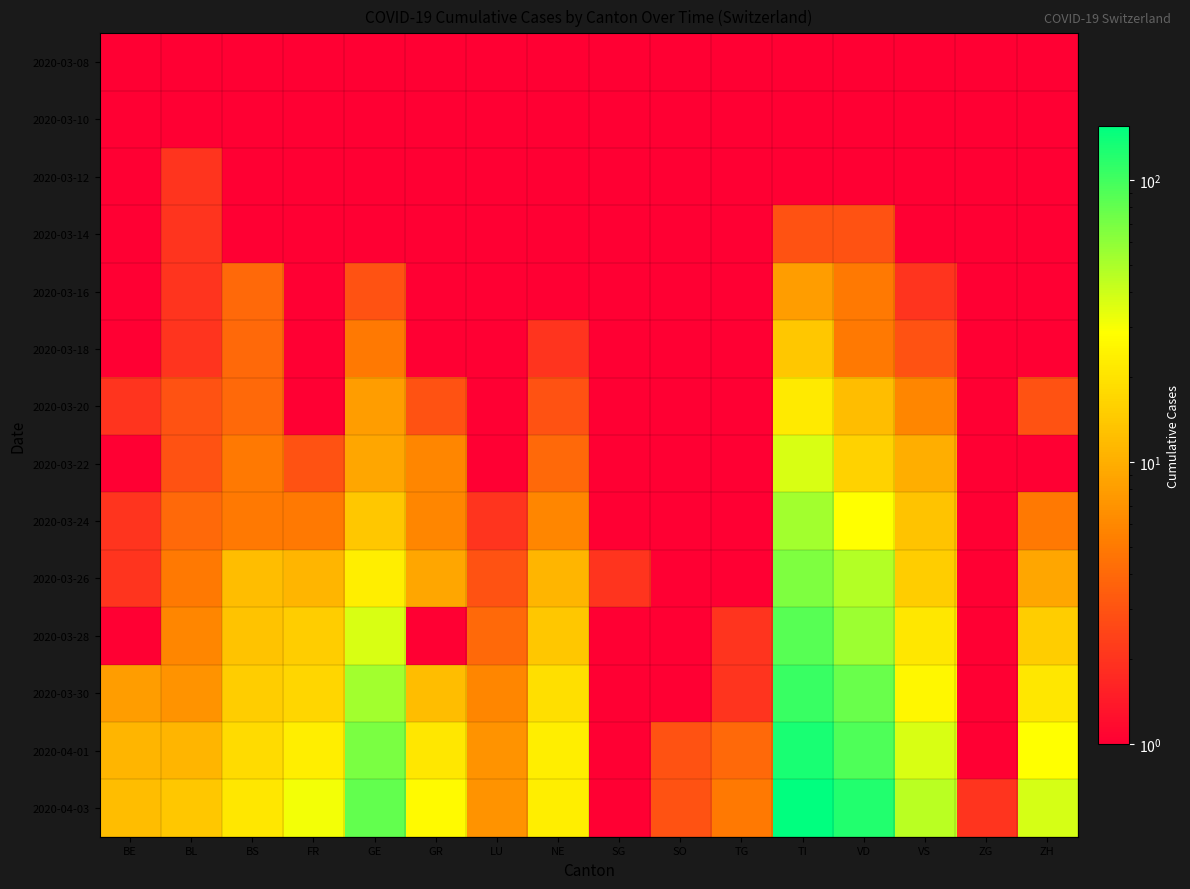

Reading left to right, list all the values displayed in this chart.

2020-03-08: BE=0	BL=1	BS=0	FR=0	GE=0	GR=0	LU=0	NE=0	SG=0	SO=0	TG=0	TI=0	VD=0	VS=0	ZG=0	ZH=0
2020-03-10: BE=0	BL=1	BS=1	FR=0	GE=1	GR=0	LU=0	NE=0	SG=0	SO=0	TG=0	TI=1	VD=1	VS=0	ZG=0	ZH=0
2020-03-12: BE=0	BL=2	BS=1	FR=0	GE=1	GR=0	LU=0	NE=0	SG=0	SO=0	TG=0	TI=0	VD=0	VS=1	ZG=0	ZH=0
2020-03-14: BE=0	BL=2	BS=1	FR=0	GE=1	GR=0	LU=0	NE=0	SG=0	SO=0	TG=0	TI=3	VD=3	VS=1	ZG=0	ZH=0
2020-03-16: BE=1	BL=2	BS=4	FR=0	GE=3	GR=0	LU=0	NE=0	SG=0	SO=0	TG=0	TI=8	VD=5	VS=2	ZG=0	ZH=1
2020-03-18: BE=1	BL=2	BS=4	FR=1	GE=5	GR=1	LU=0	NE=2	SG=0	SO=0	TG=0	TI=14	VD=5	VS=3	ZG=0	ZH=0
2020-03-20: BE=2	BL=3	BS=4	FR=1	GE=8	GR=3	LU=0	NE=3	SG=0	SO=0	TG=0	TI=22	VD=12	VS=6	ZG=0	ZH=3
2020-03-22: BE=0	BL=3	BS=5	FR=3	GE=9	GR=6	LU=1	NE=4	SG=0	SO=0	TG=0	TI=37	VD=16	VS=10	ZG=0	ZH=0
2020-03-24: BE=2	BL=4	BS=5	FR=5	GE=14	GR=6	LU=2	NE=6	SG=0	SO=1	TG=1	TI=53	VD=29	VS=13	ZG=0	ZH=5
2020-03-26: BE=2	BL=5	BS=12	FR=11	GE=23	GR=9	LU=3	NE=11	SG=2	SO=1	TG=1	TI=67	VD=47	VS=15	ZG=0	ZH=9
2020-03-28: BE=0	BL=6	BS=13	FR=15	GE=37	GR=0	LU=4	NE=14	SG=0	SO=1	TG=2	TI=87	VD=55	VS=21	ZG=0	ZH=15
2020-03-30: BE=8	BL=7	BS=15	FR=17	GE=53	GR=12	LU=6	NE=19	SG=0	SO=0	TG=2	TI=105	VD=77	VS=26	ZG=1	ZH=21
2020-04-01: BE=11	BL=11	BS=18	FR=23	GE=68	GR=21	LU=7	NE=23	SG=1	SO=3	TG=4	TI=132	VD=92	VS=37	ZG=1	ZH=29
2020-04-03: BE=12	BL=14	BS=21	FR=31	GE=80	GR=27	LU=7	NE=23	SG=1	SO=3	TG=5	TI=155	VD=123	VS=45	ZG=2	ZH=38